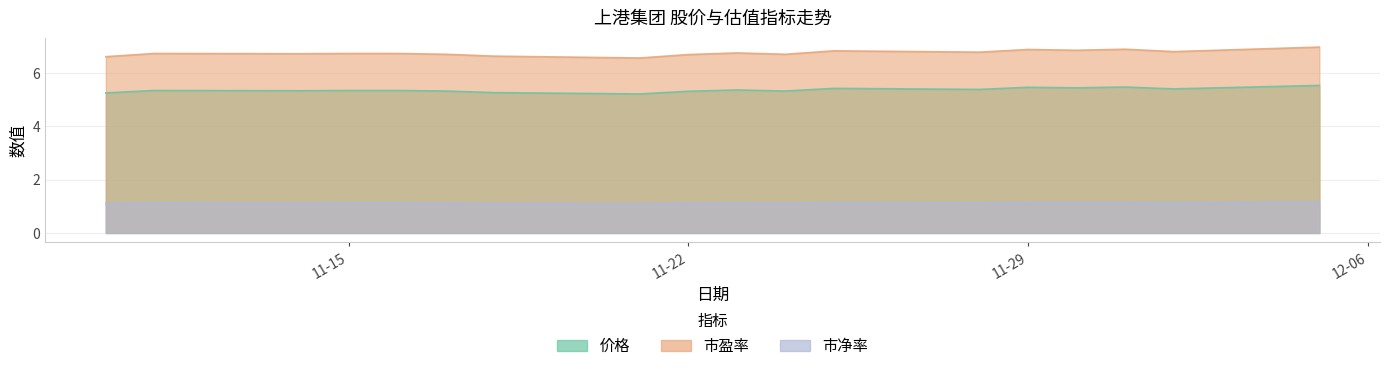

What position from the left is 2022-12-05?

18